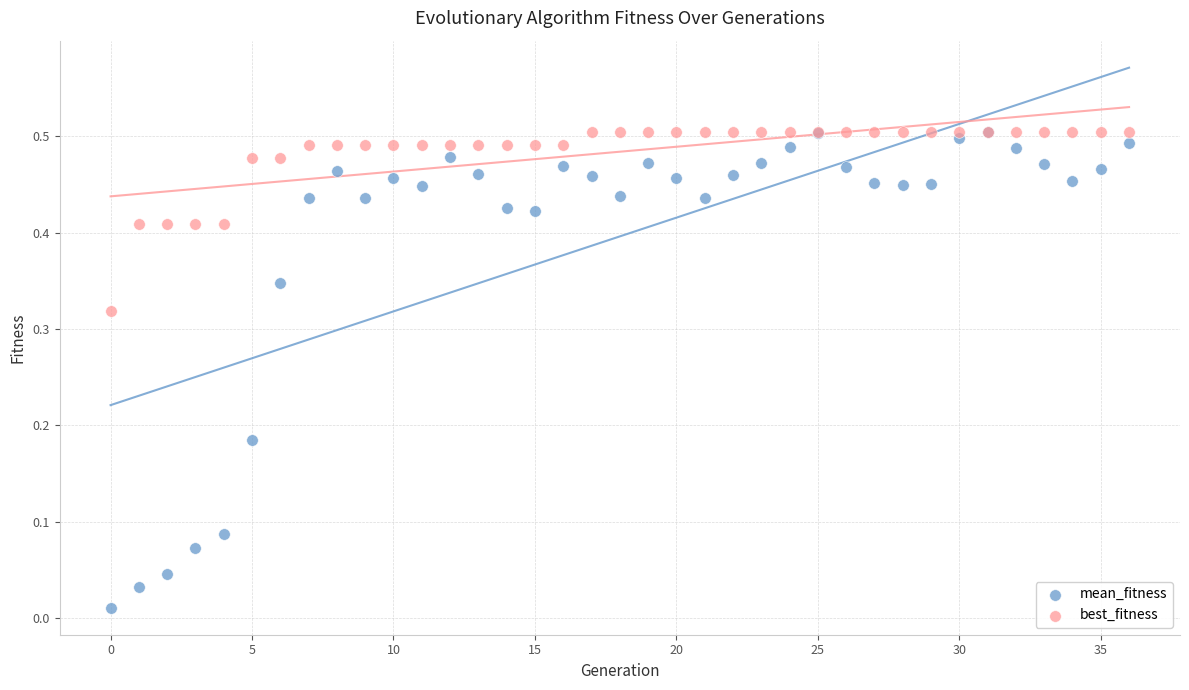

Which series contains the lowest Y value?

mean_fitness